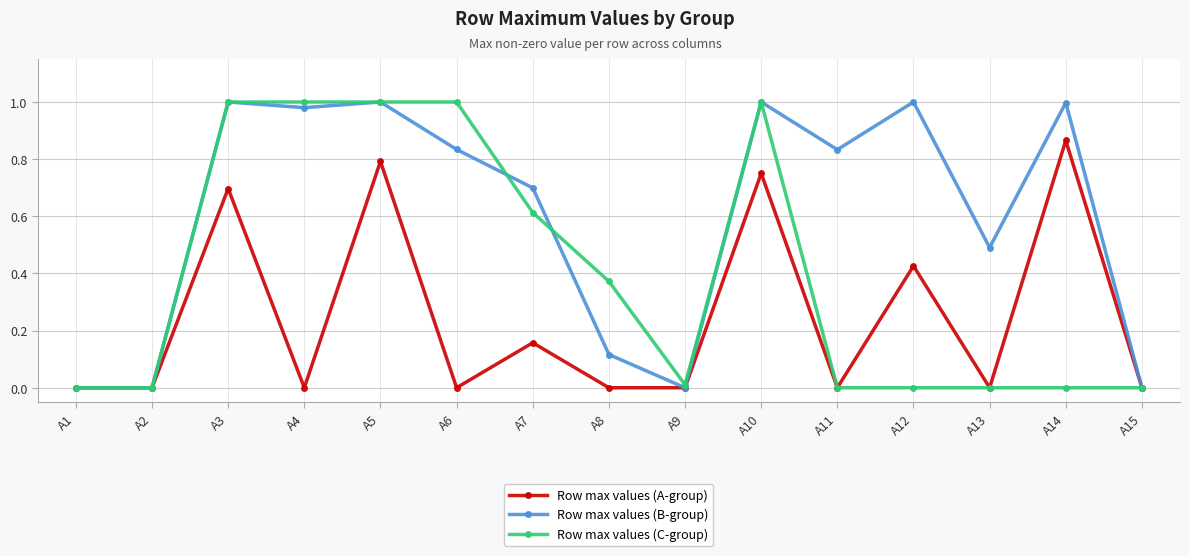

How many data points does each series have?

15